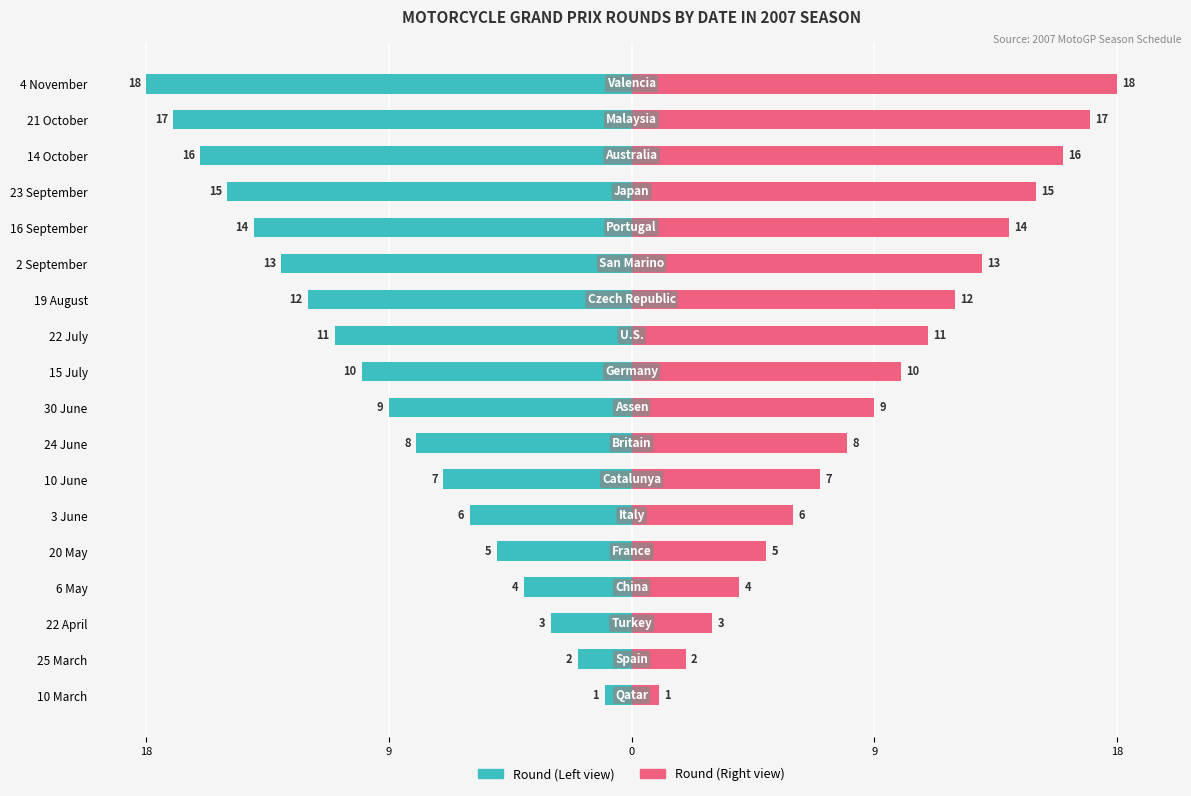

How many data points in Round Number (Right) are less than 10?

9